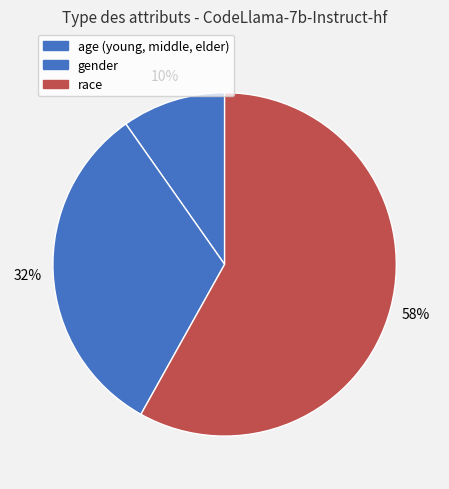

Which category has the biggest portion of the pie?

race